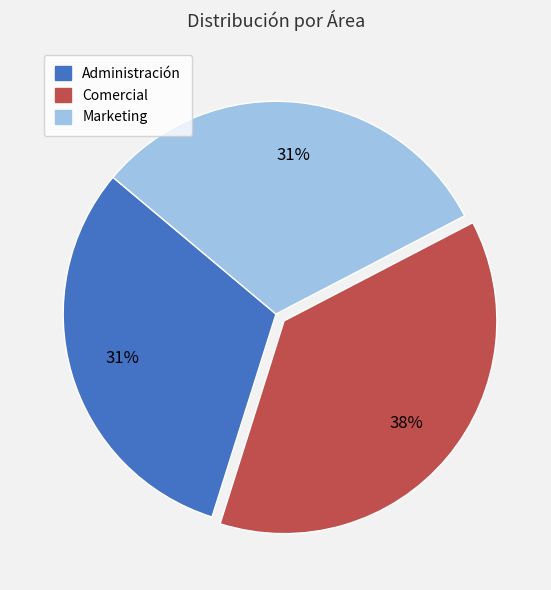

True or false: Marketing accounts for 20% of the total.

False